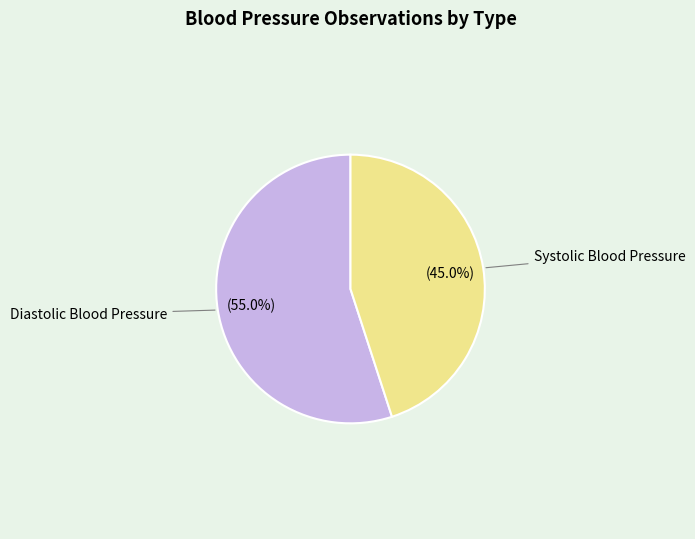

To the nearest percent, what is the difference between the largest and smallest slice percentages?

10%